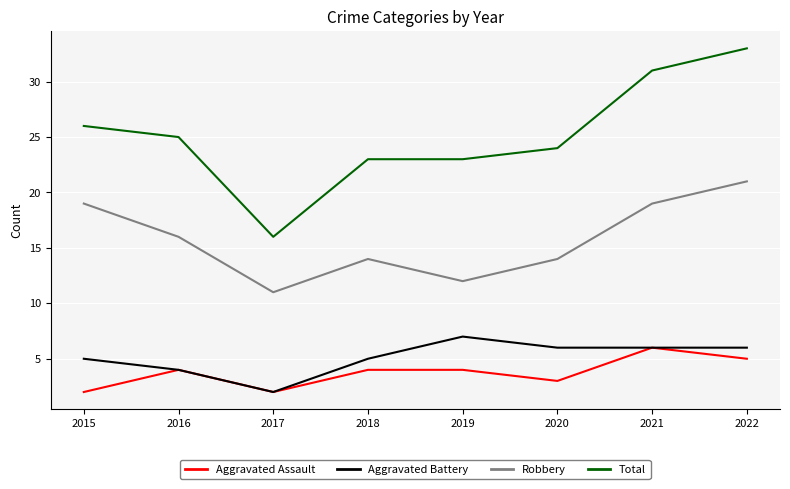

True or false: Total and Aggravated Battery cross at least once.

False